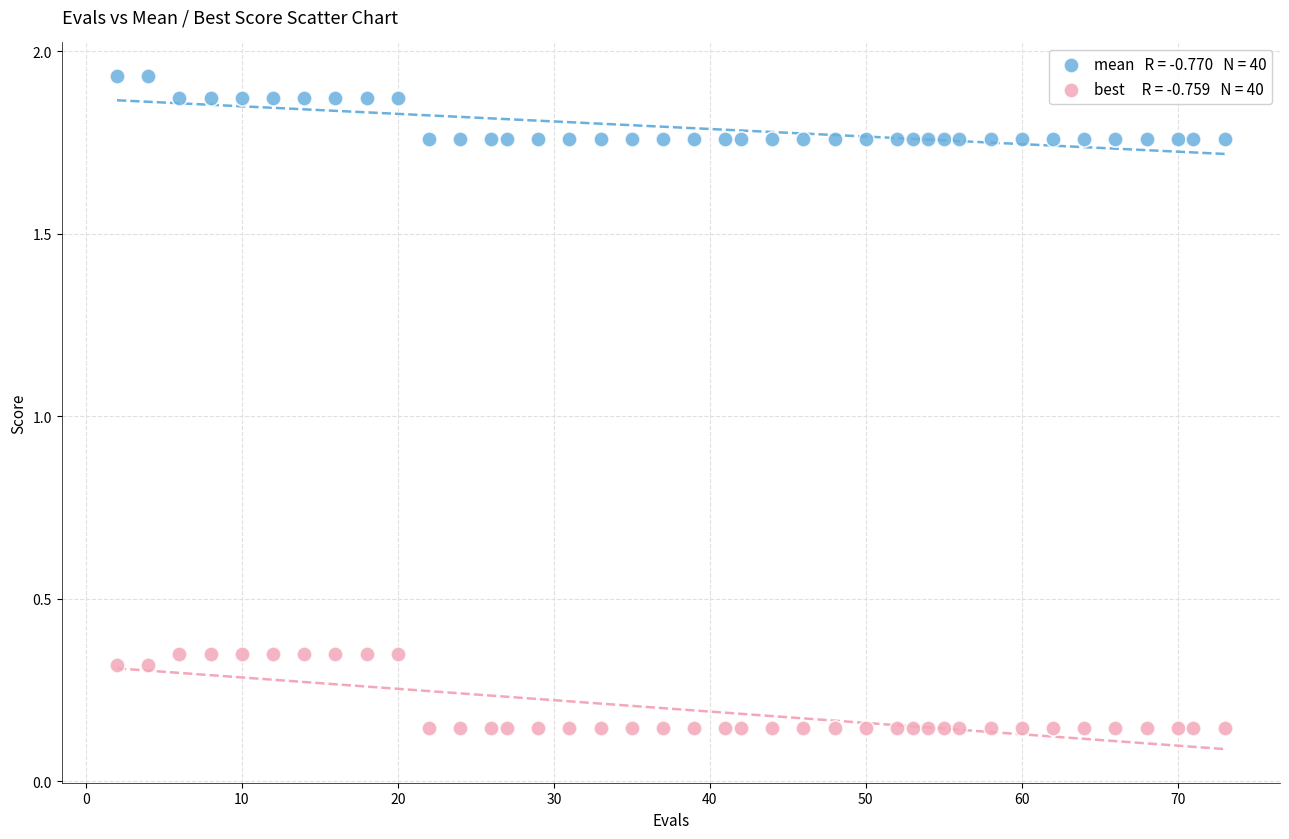

Across all data points, what is the range of X values (max minus min)?

71.0